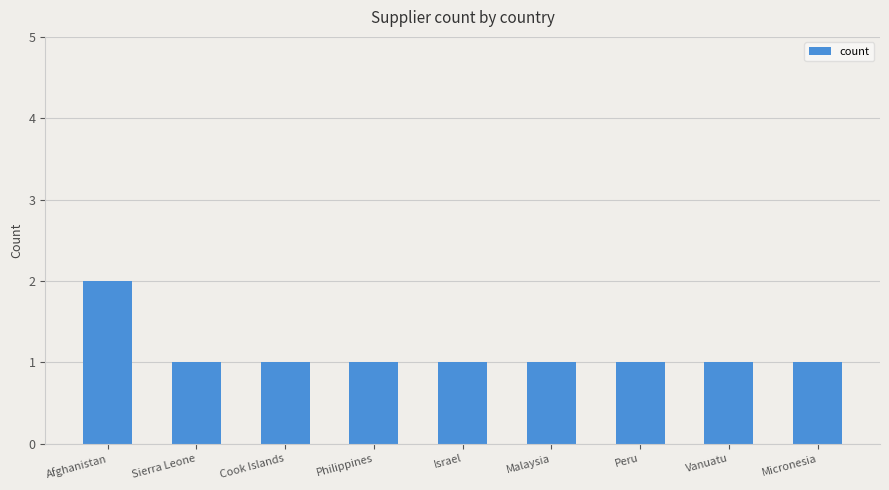

What is the label of the 3rd bar from the left?

Cook Islands